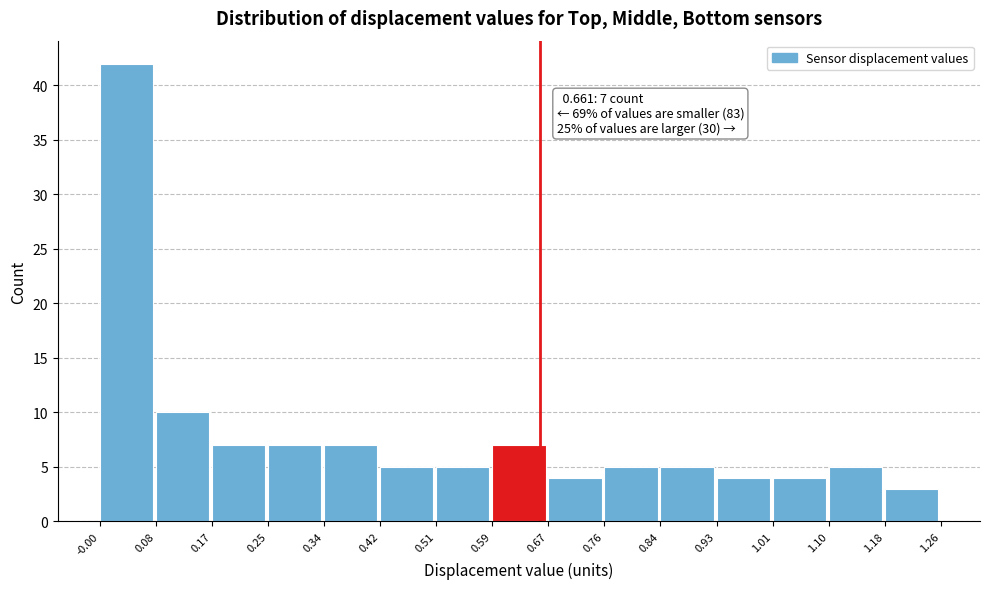

Over which range of the x-axis is the bar tallest?

-0.00 to 0.08